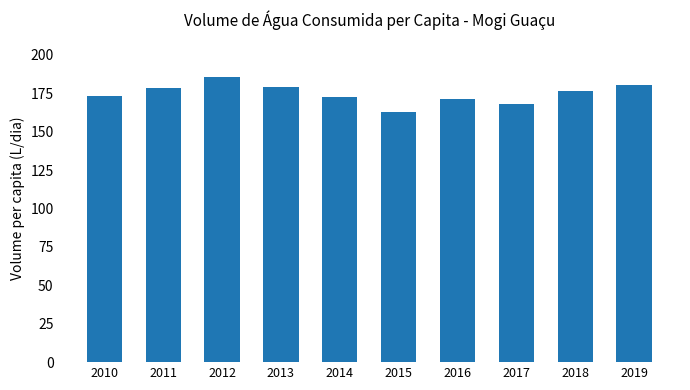

What is the value of the 7th bar from the left?

171.5